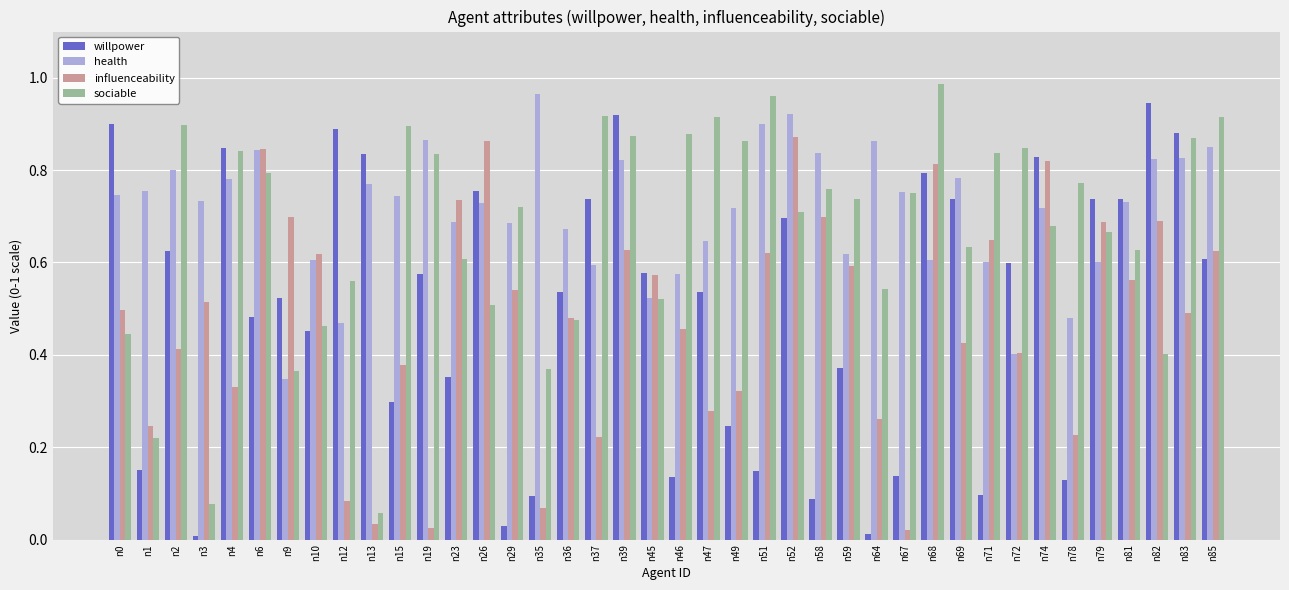

Which series changed the most between n23 and n49?

influenceability